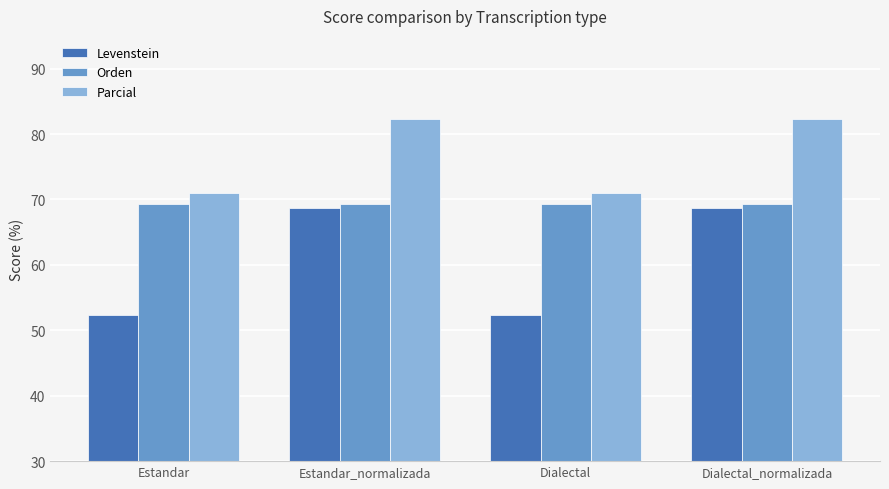

How many groups of bars are there?

4